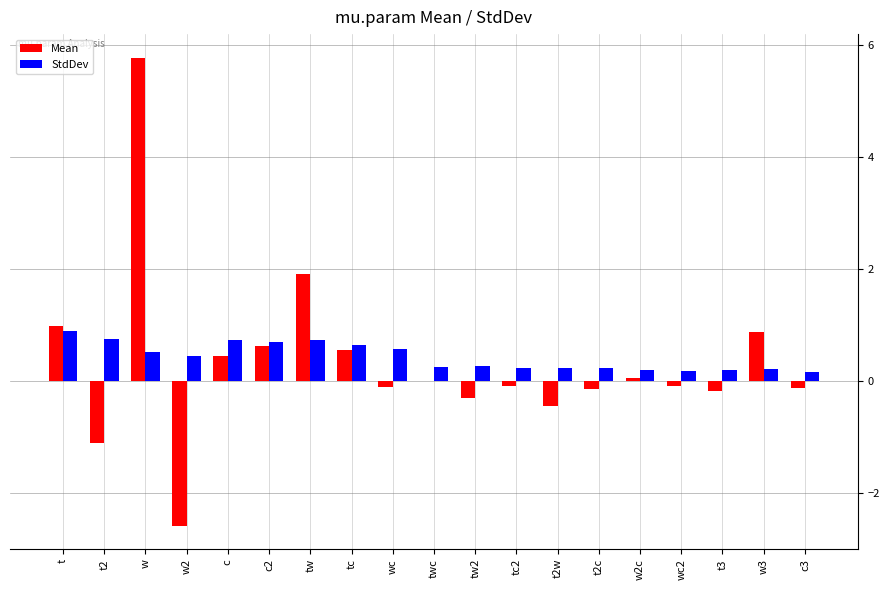

What is the sum of all StdDev values?

8.3